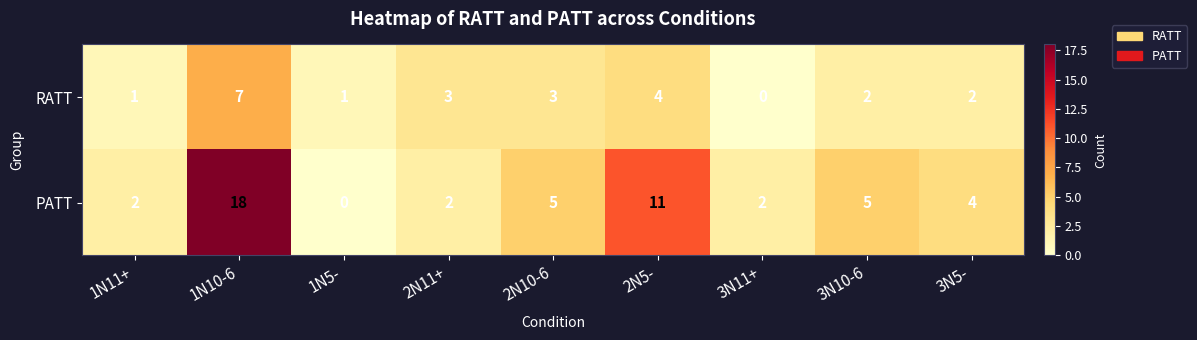

Which series has the largest total across all categories?

PATT